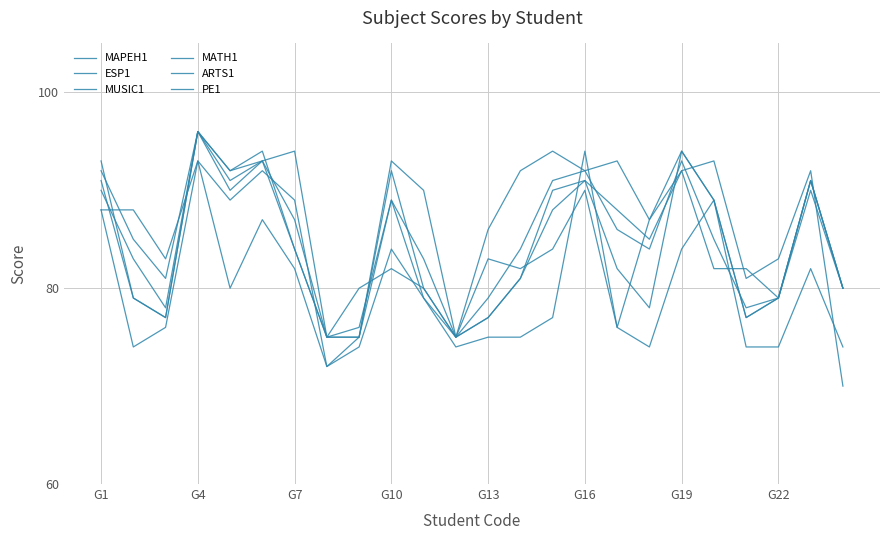

At which label does ARTS1 first exceed 85?

G1